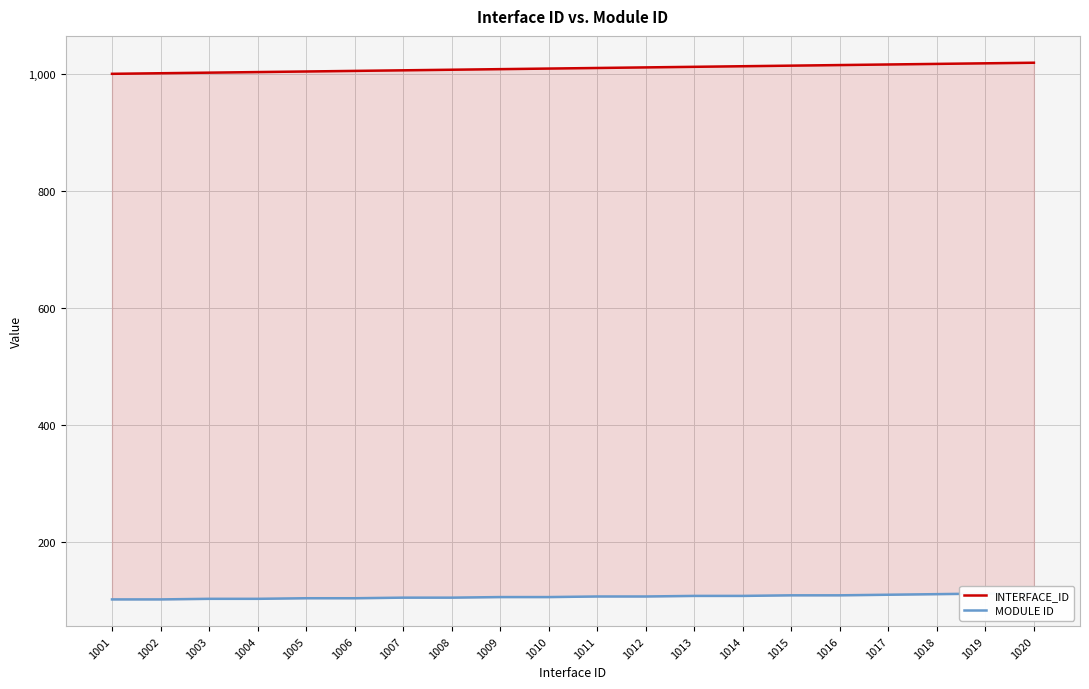

The value of INTERFACE_ID at 1003 is 1785. True or false?

False